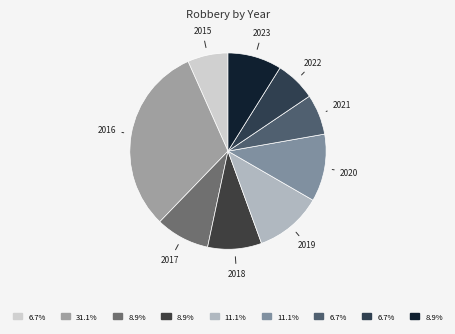

Which category has the smallest portion of the pie?

2015